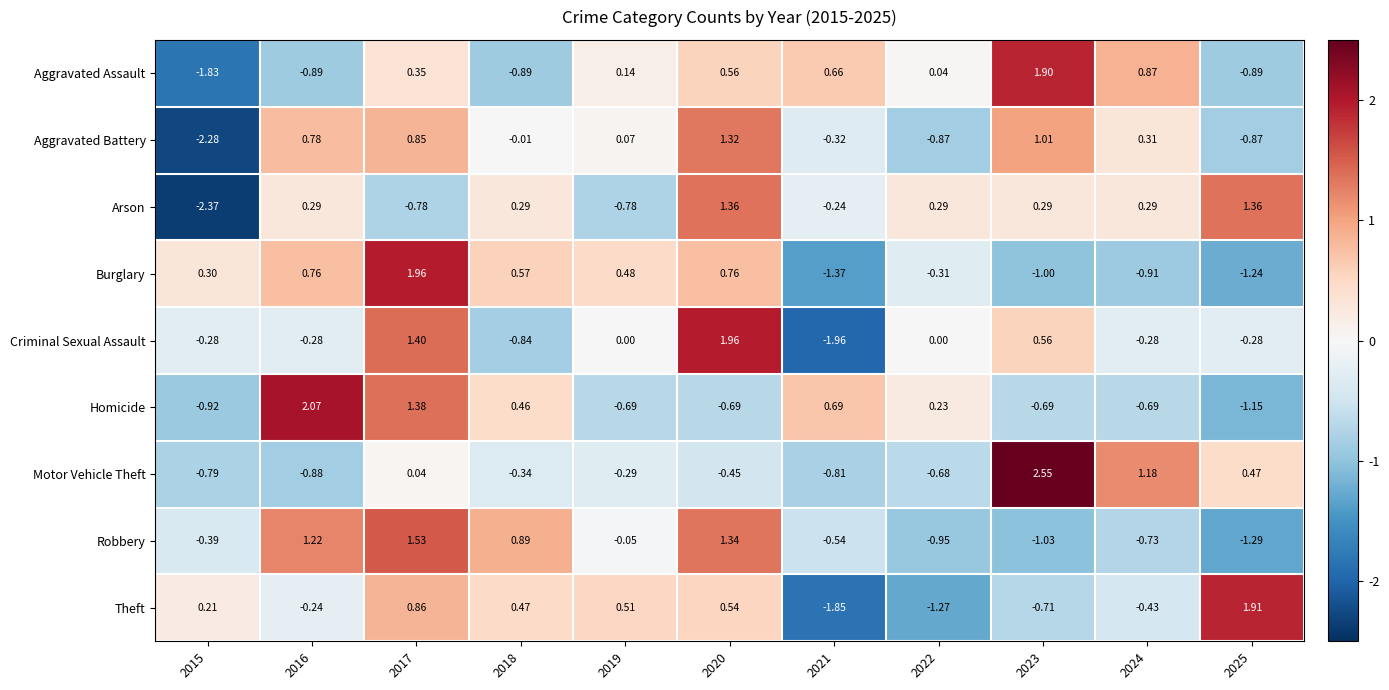

How many data points does each series have?

11